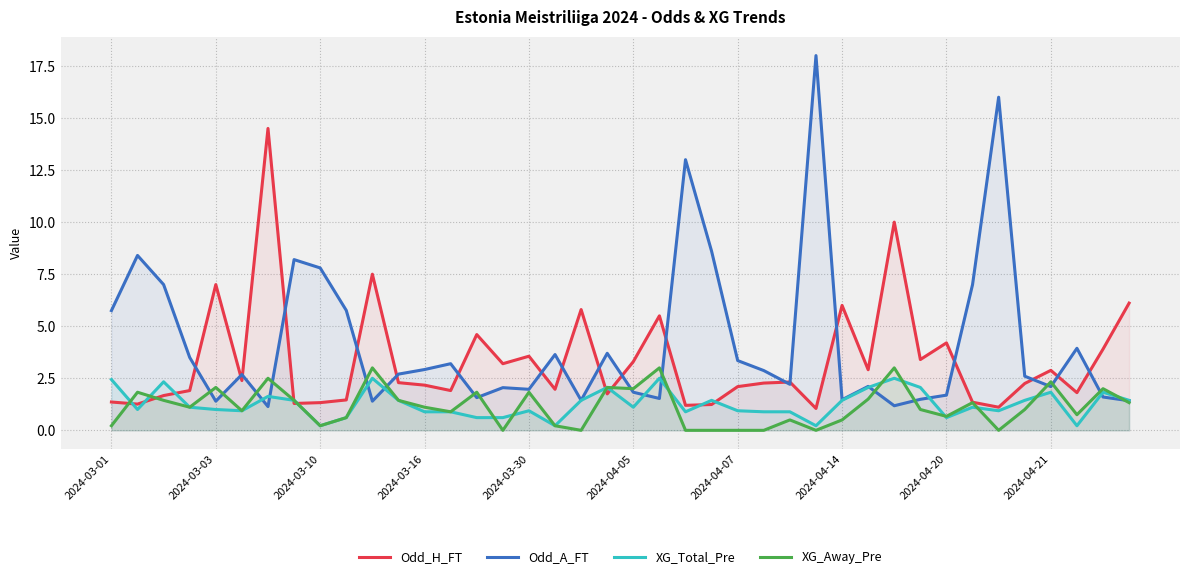

How many intersections are there between Odd_A_FT and Odd_H_FT?

19